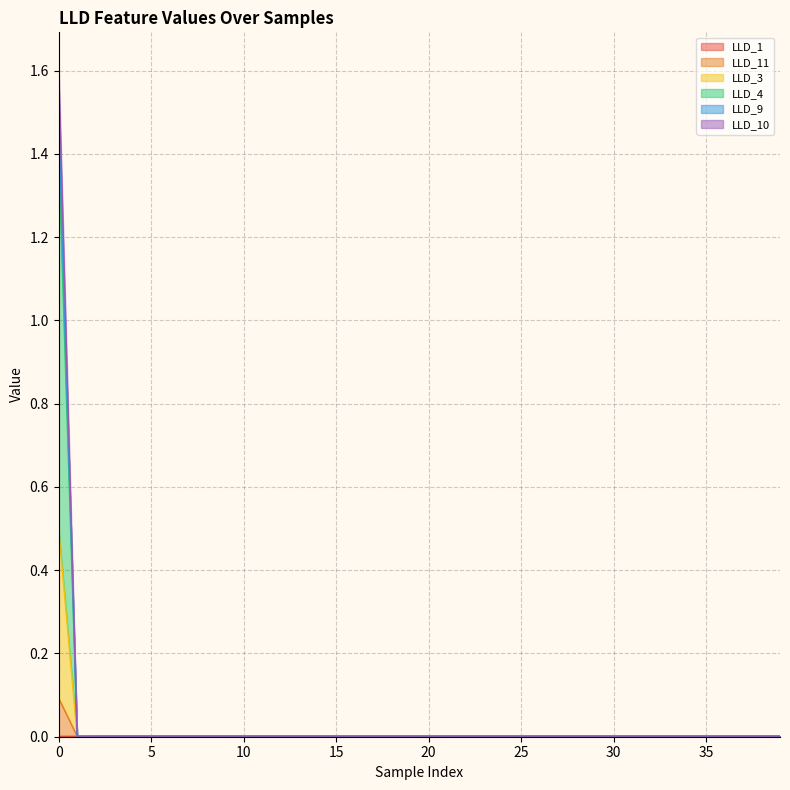

True or false: LLD_4 and LLD_10 intersect in this chart.

False